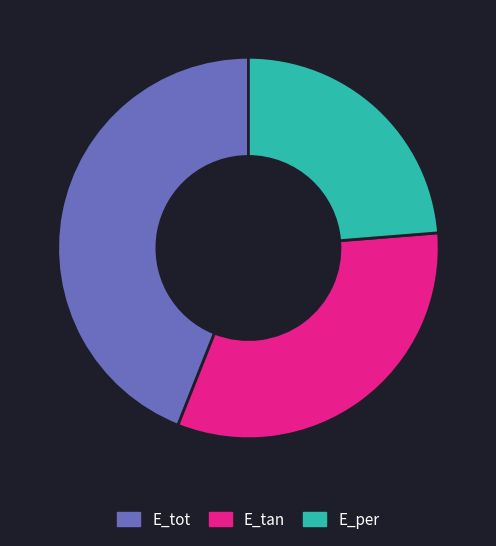

Between E_tan and E_per, which is larger?

E_tan